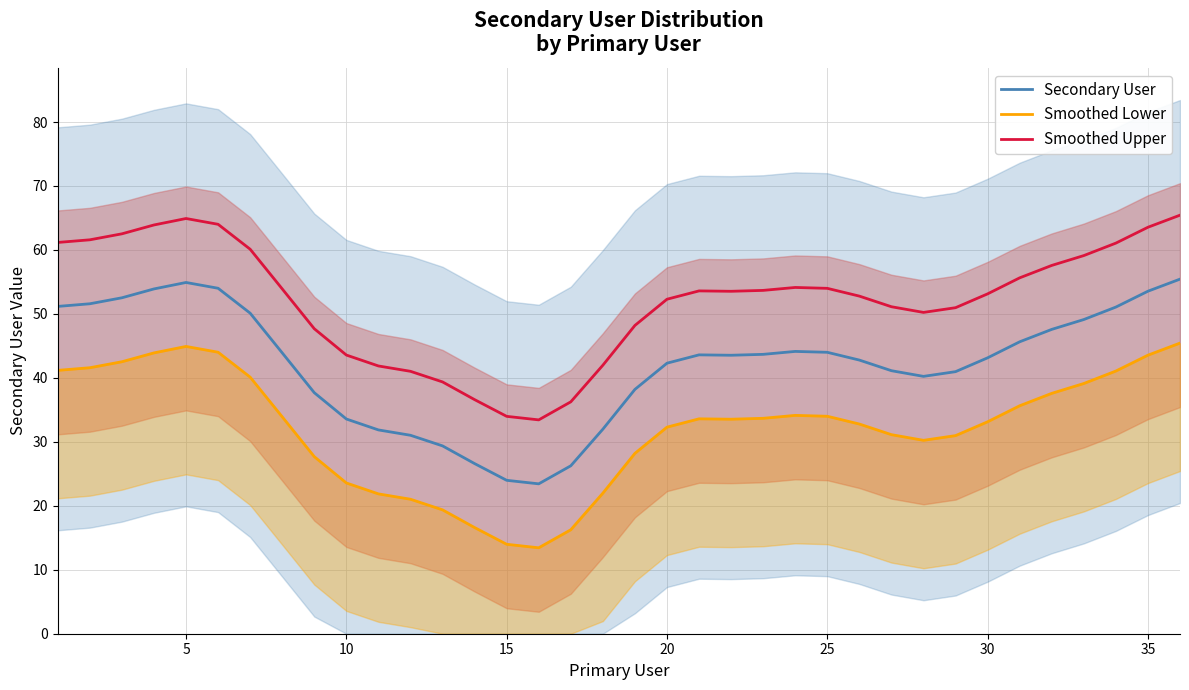

At which category does Secondary User reach its first local peak?

5